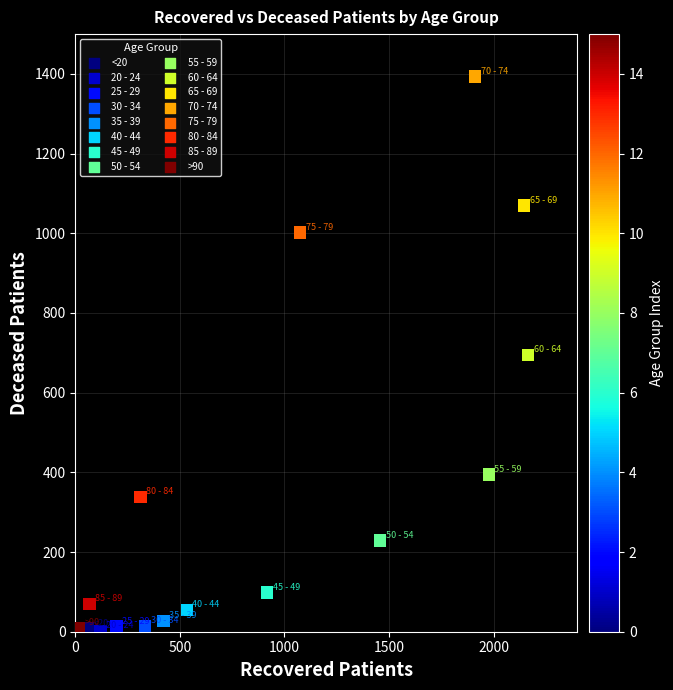

What is the range of Y values (max minus min)?

1392